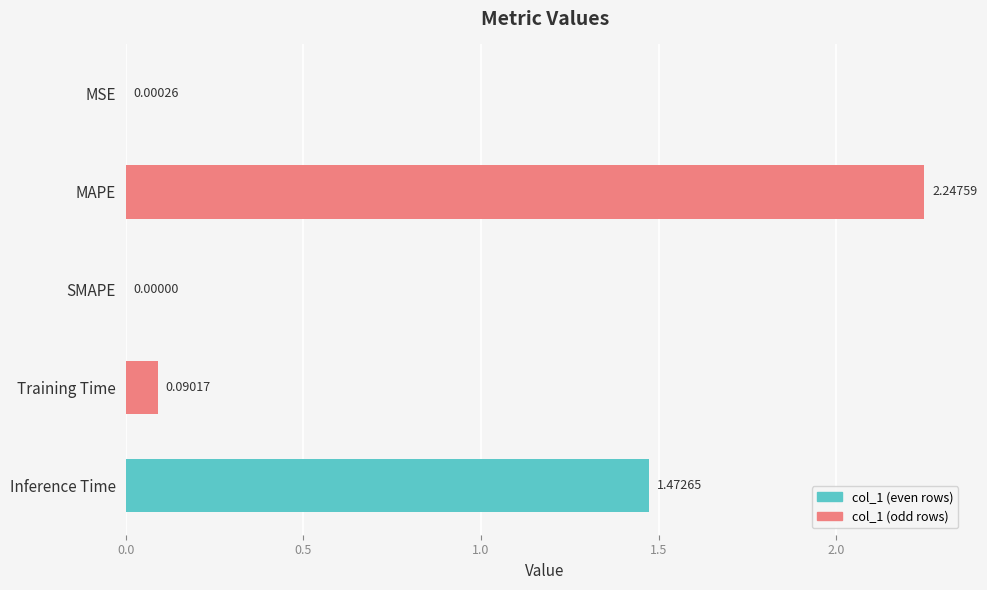

What is the sum of all values?

3.8